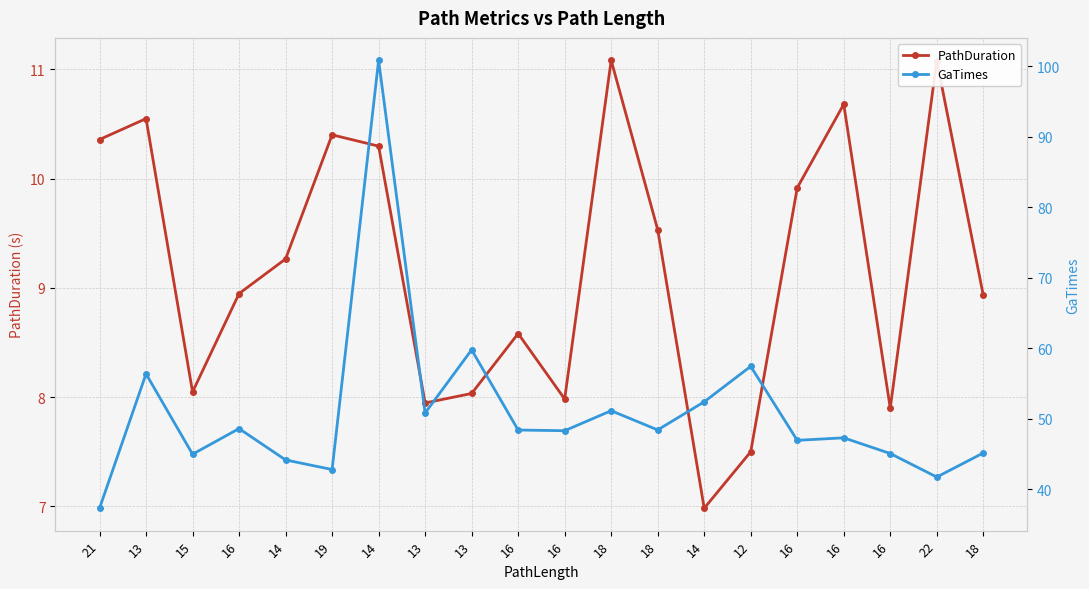

Which label corresponds to the smallest value in the chart?

14